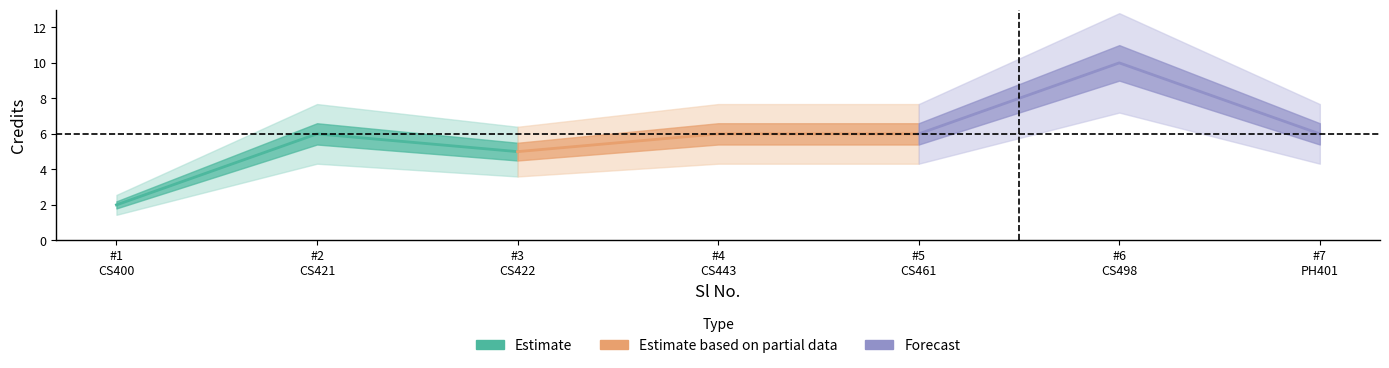

What is the difference between the maximum and minimum values in the Estimate series?

4